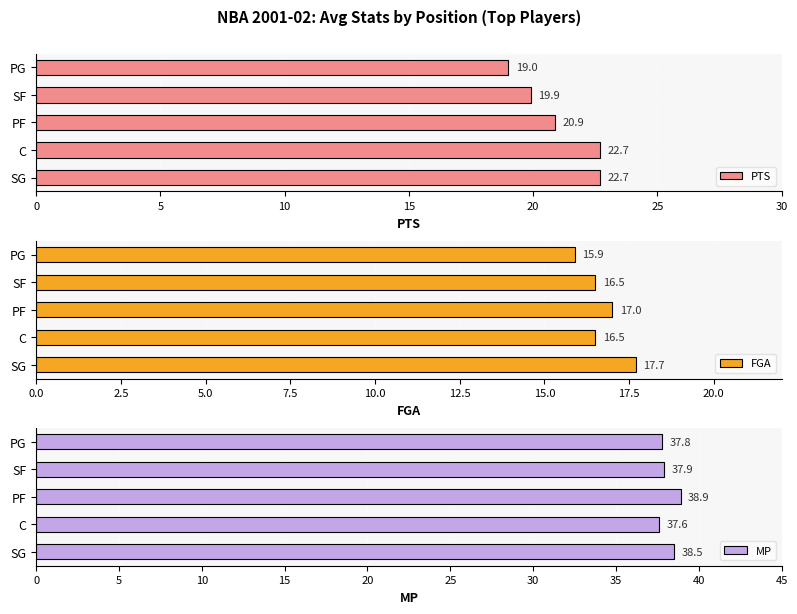

What is the highest value of the FGA series?

17.7